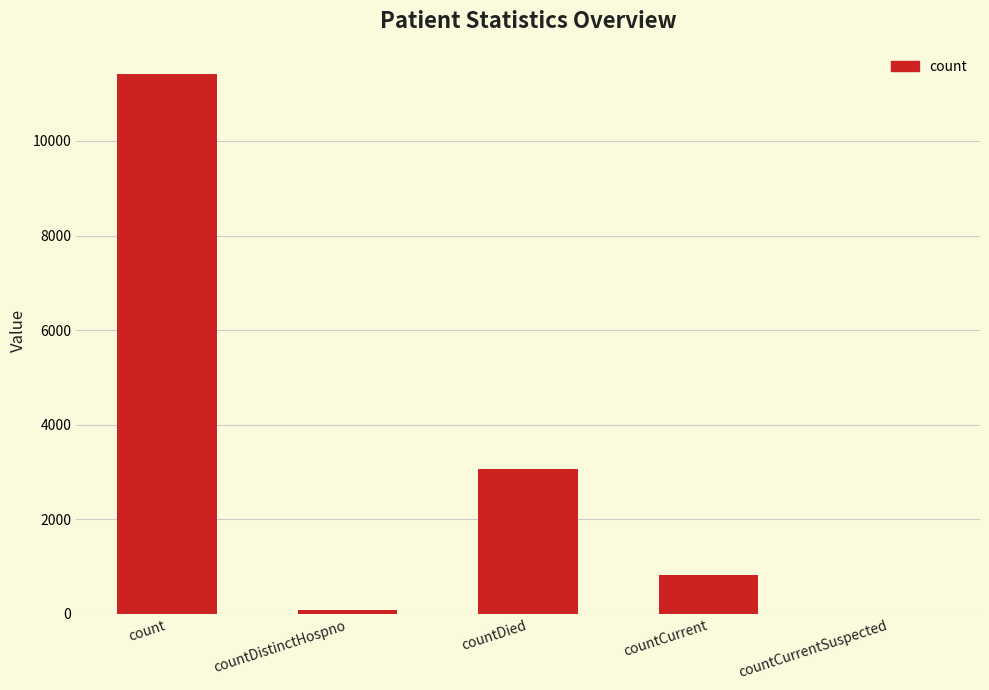

Reading left to right, extract all data points from this chart.

11408	76	3065	826	0